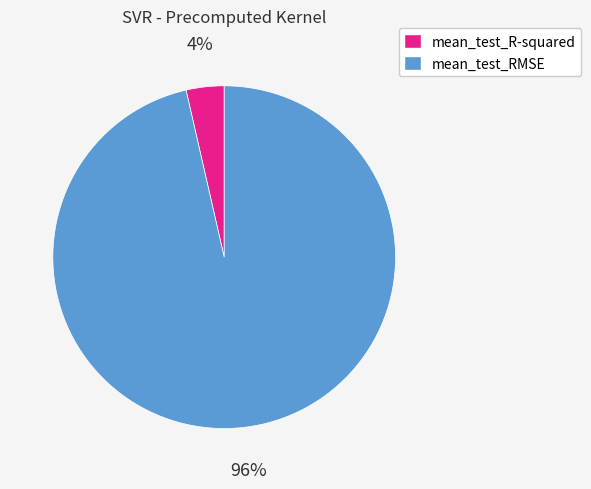

Is mean_test_R-squared the majority of the pie?

No